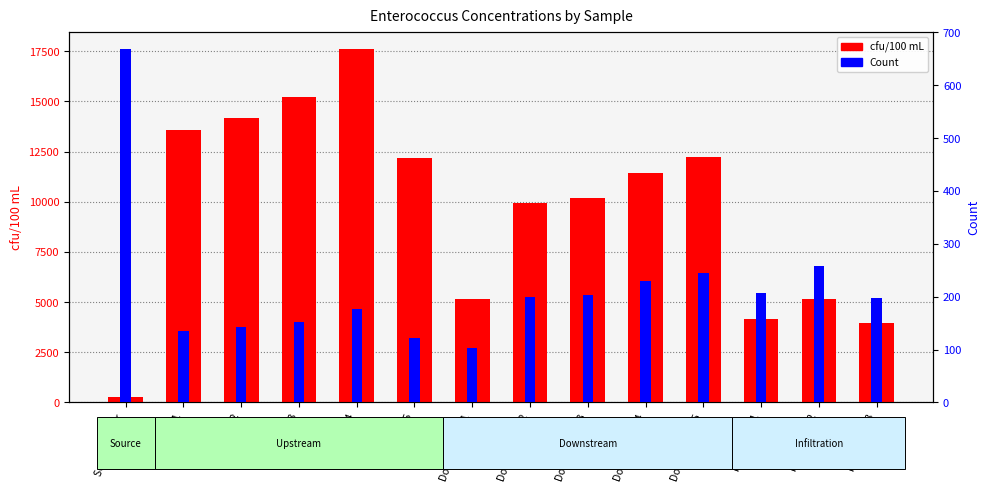

Rank the series at Downstream 3 from lowest to highest value.

Count, cfu/100 mL